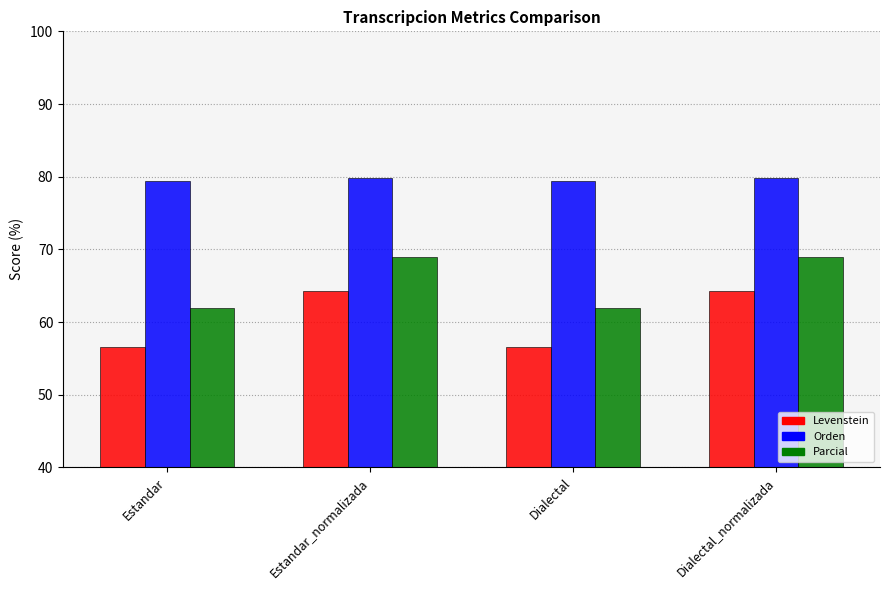

Rank the series by their average value, from lowest to highest.

Levenstein, Parcial, Orden